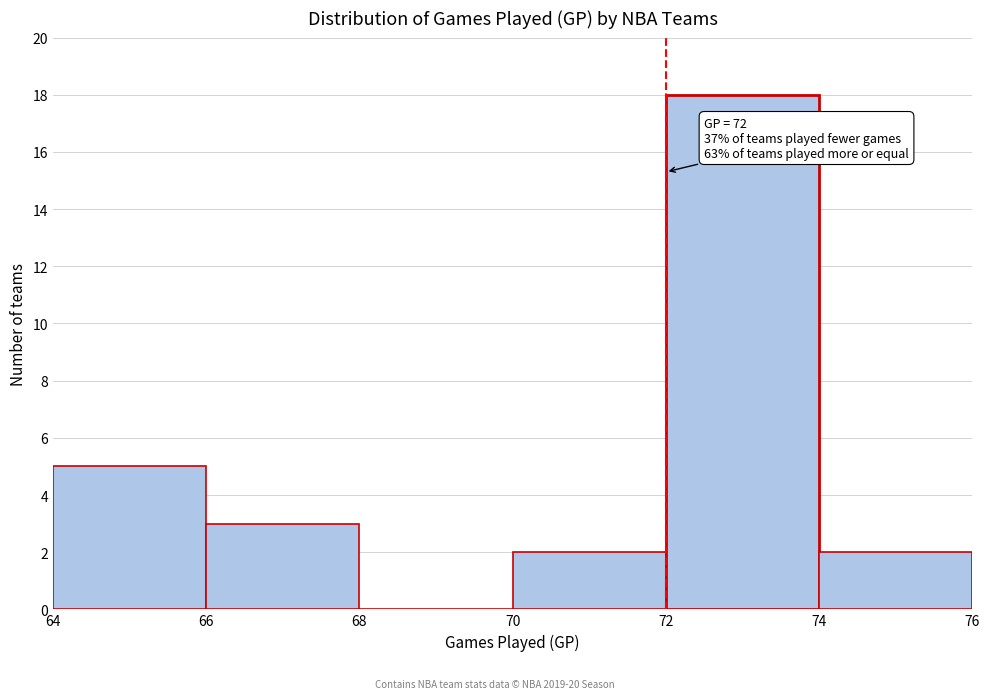

Which range on the x-axis has the tallest bar?

72 to 74